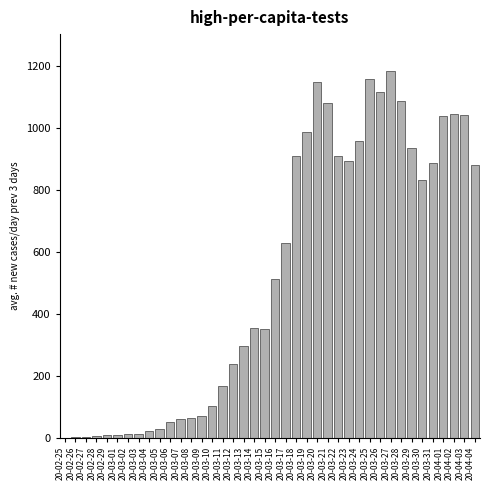

Approximately how many times larger is the value at 20-03-20 compared to 20-03-08?

18.3